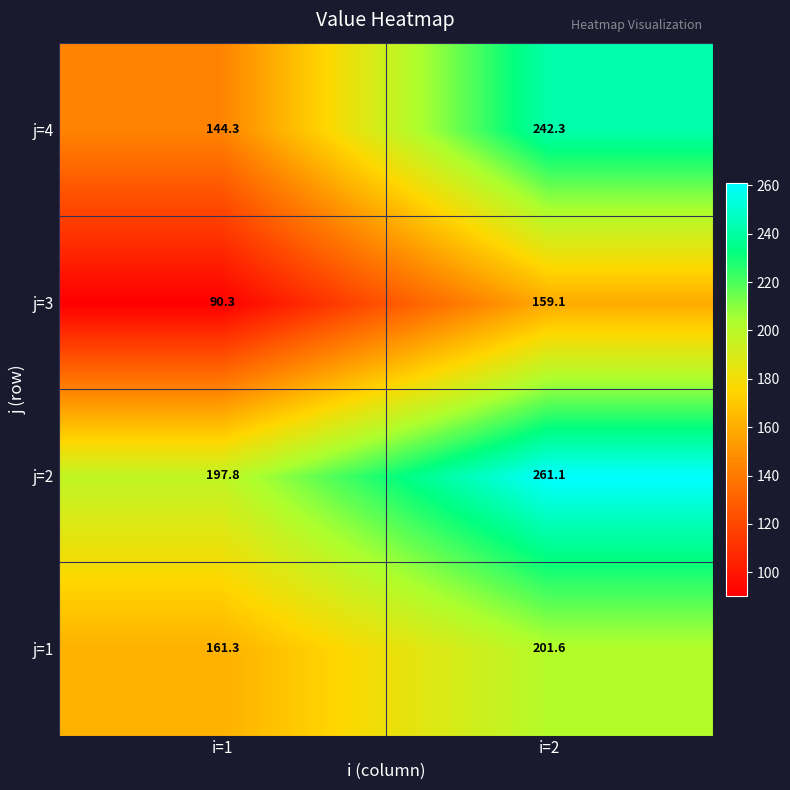

Rank the categories by j=4 value from lowest to highest.

i=1, i=2